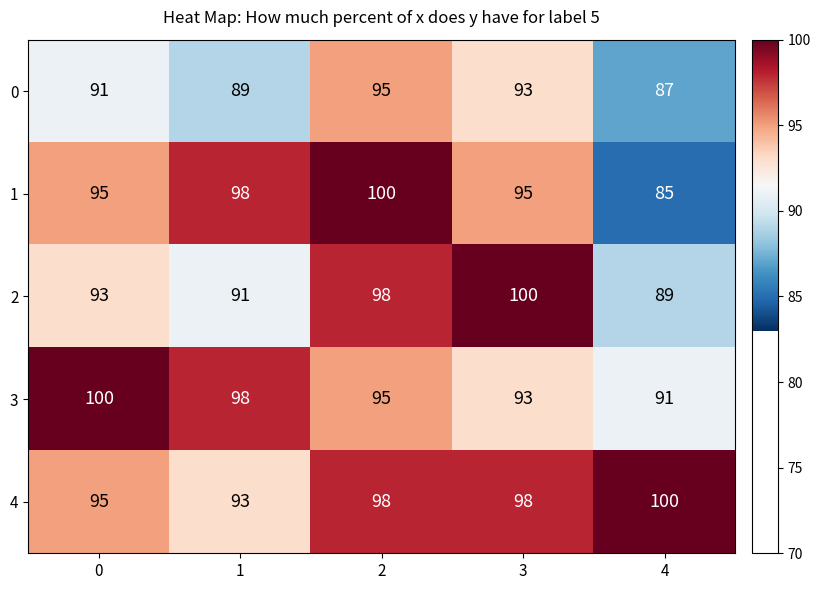

At 4, list the series in order from smallest to largest.

1, 0, 2, 3, 4